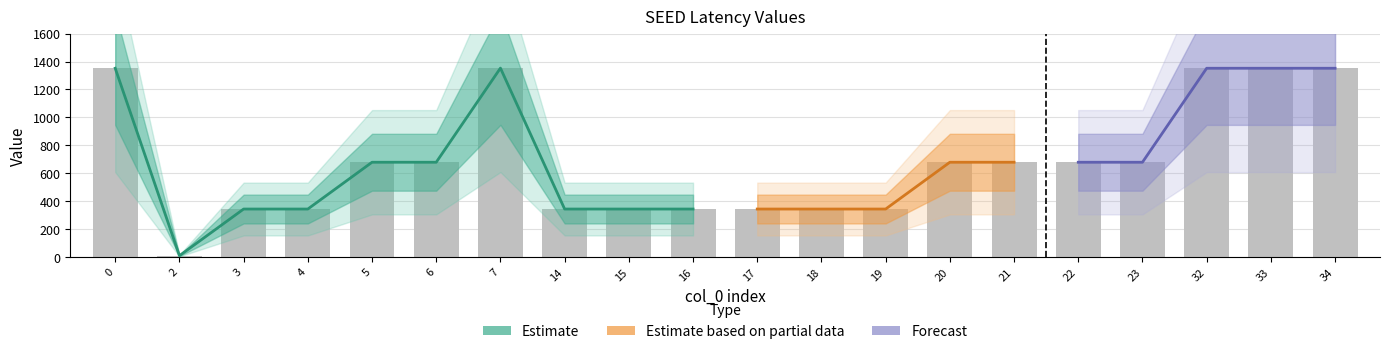

Rank the categories by value from lowest to highest.

2, 3, 4, 14, 15, 16, 17, 18, 19, 5, 6, 20, 21, 22, 23, 0, 32, 33, 34, 7